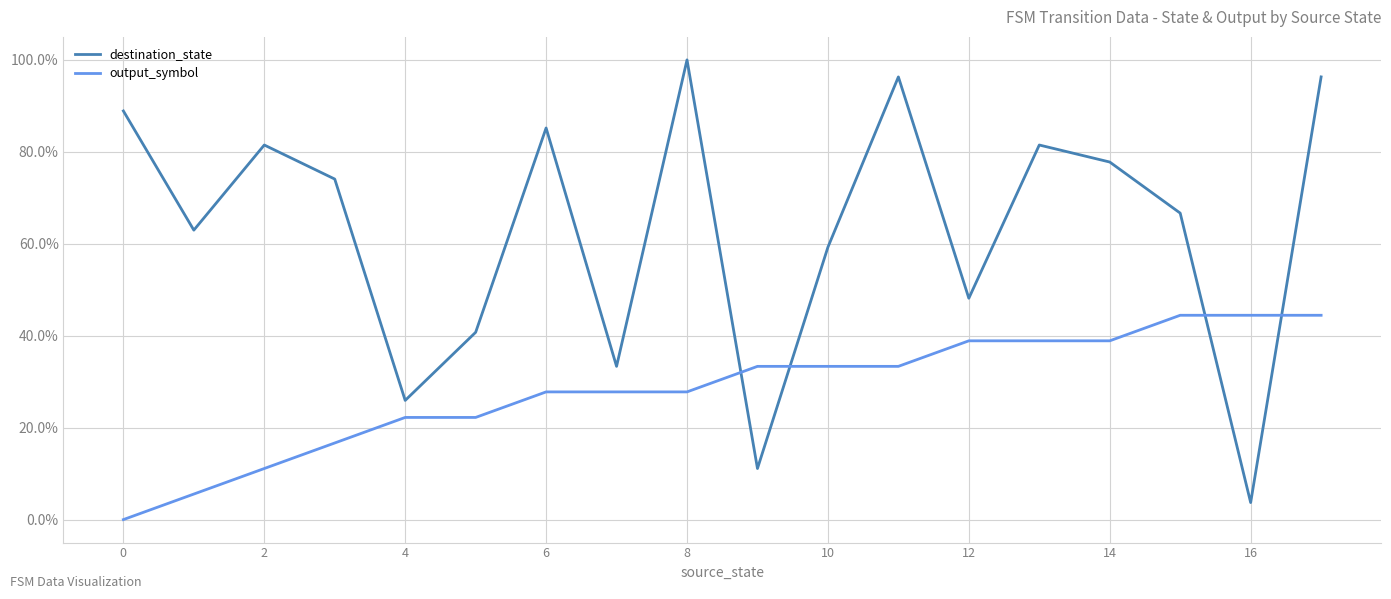

What are all the series names shown in the legend?

destination_state, output_symbol